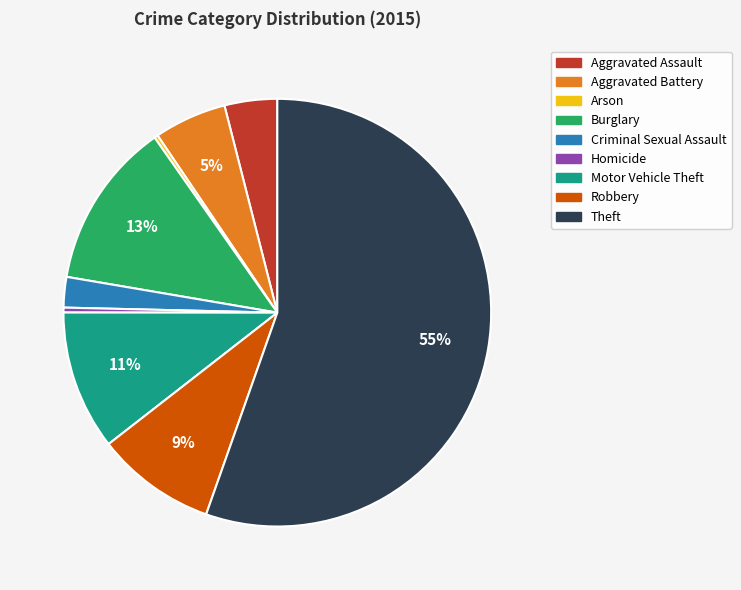

Which has a higher value, Aggravated Assault or Burglary?

Burglary